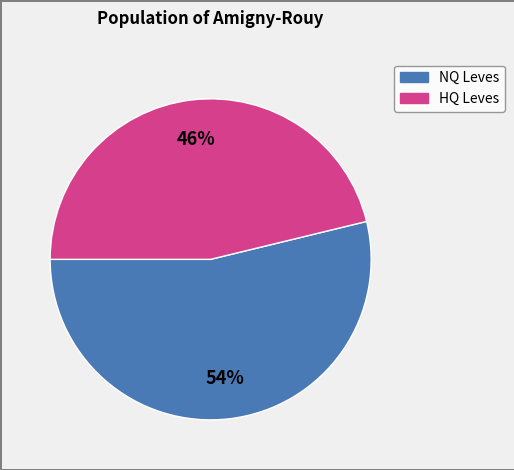

Is there any slice that represents more than half of the pie?

Yes